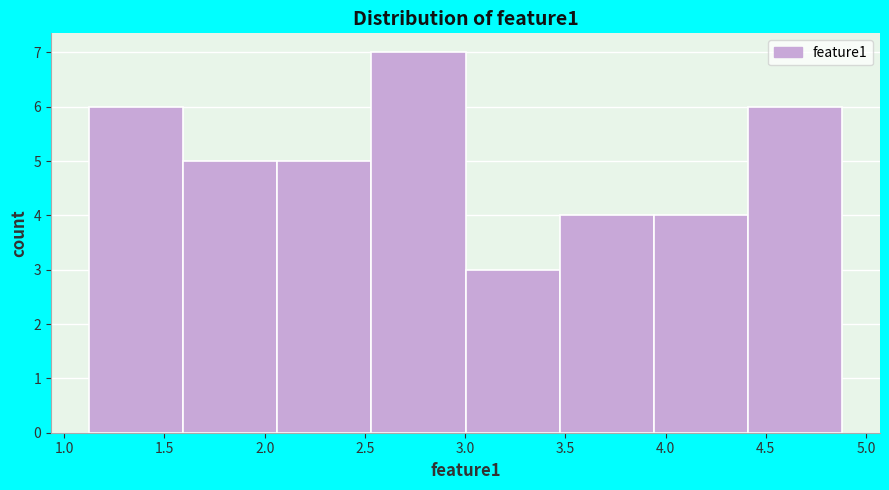

Reading left to right, list every bar in this chart as the range it spans on the x-axis followed by its height. Neither the bar edges nor the heights are printed on the chart, so give them approximately, as read against the axes.

1.10 to 1.60: 6
1.60 to 2.05: 5
2.05 to 2.55: 5
2.55 to 3.00: 7
3.00 to 3.45: 3
3.45 to 3.95: 4
3.95 to 4.40: 4
4.40 to 4.90: 6